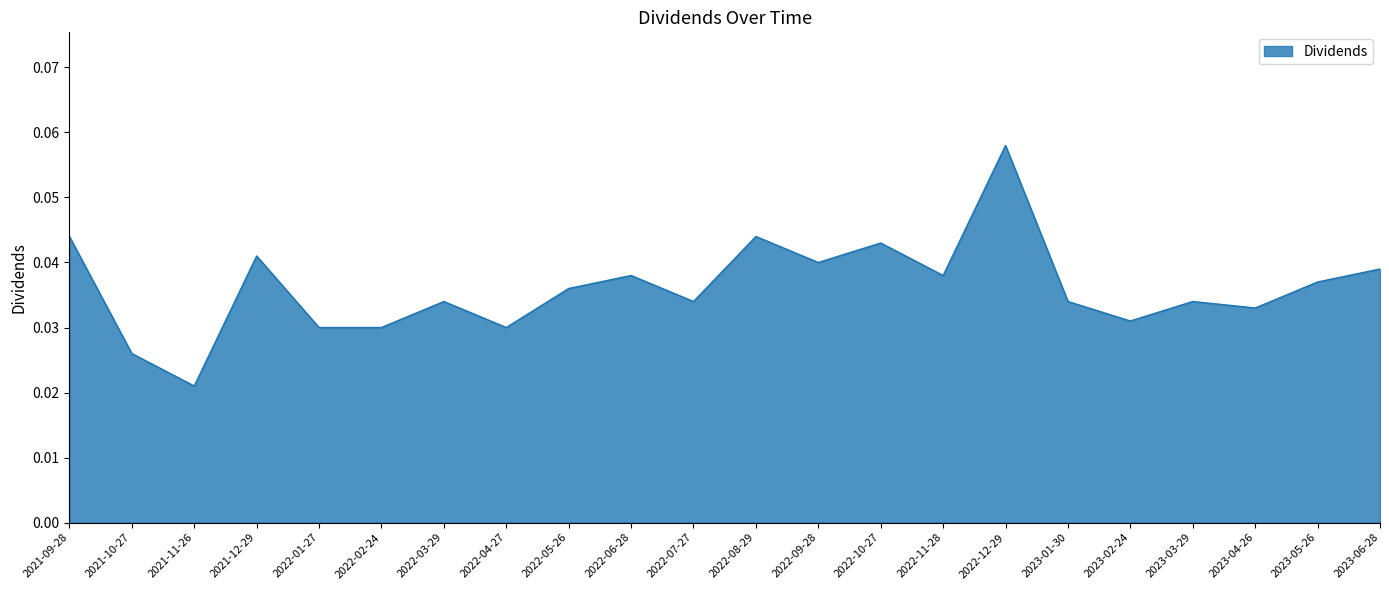

Which label corresponds to the largest value in the chart?

2022-12-29